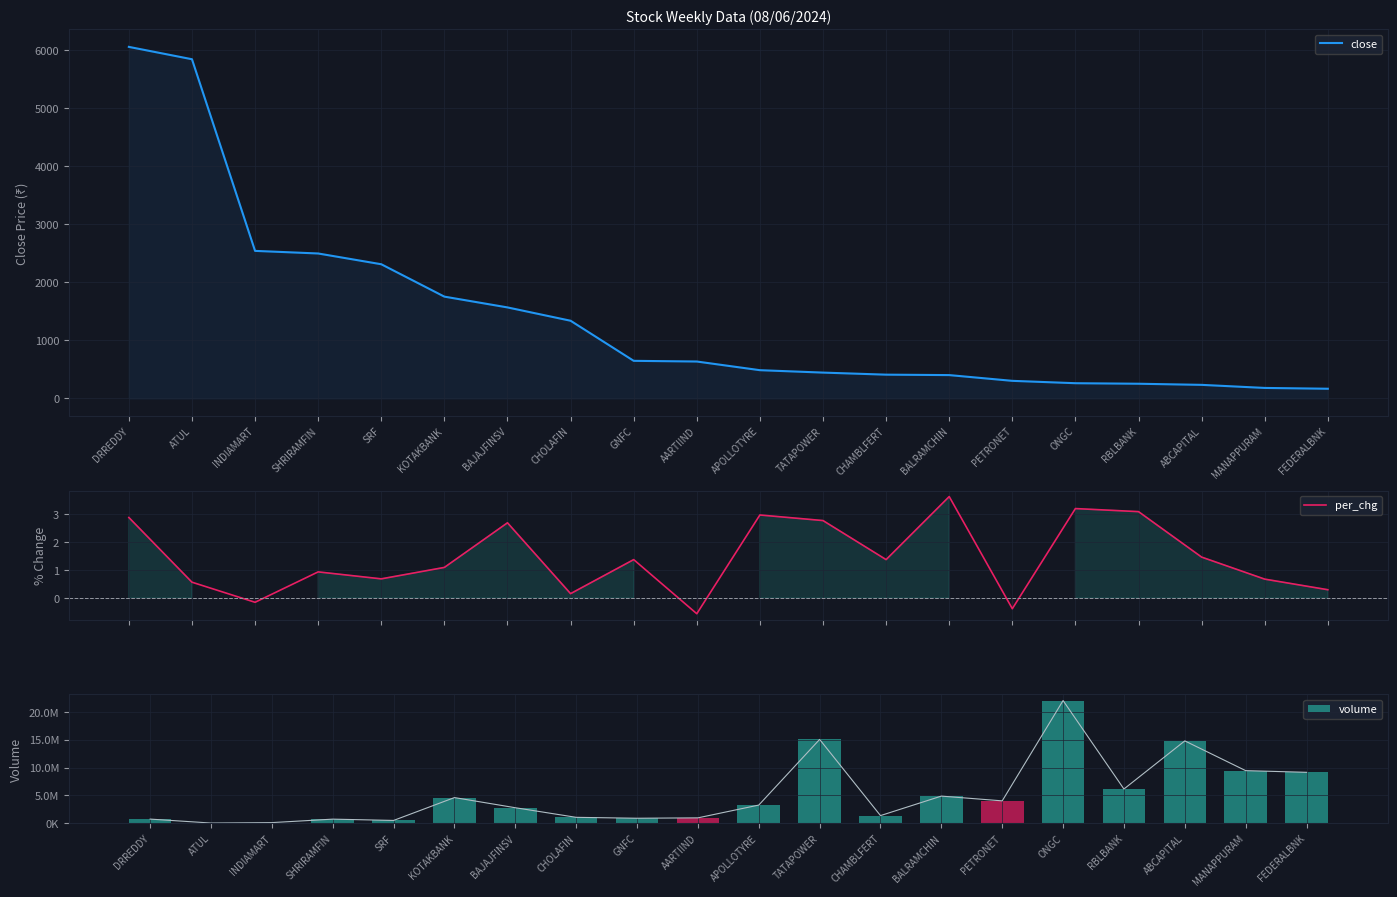

What is the sum of the per_chg values at ATUL and CHOLAFIN?

0.7